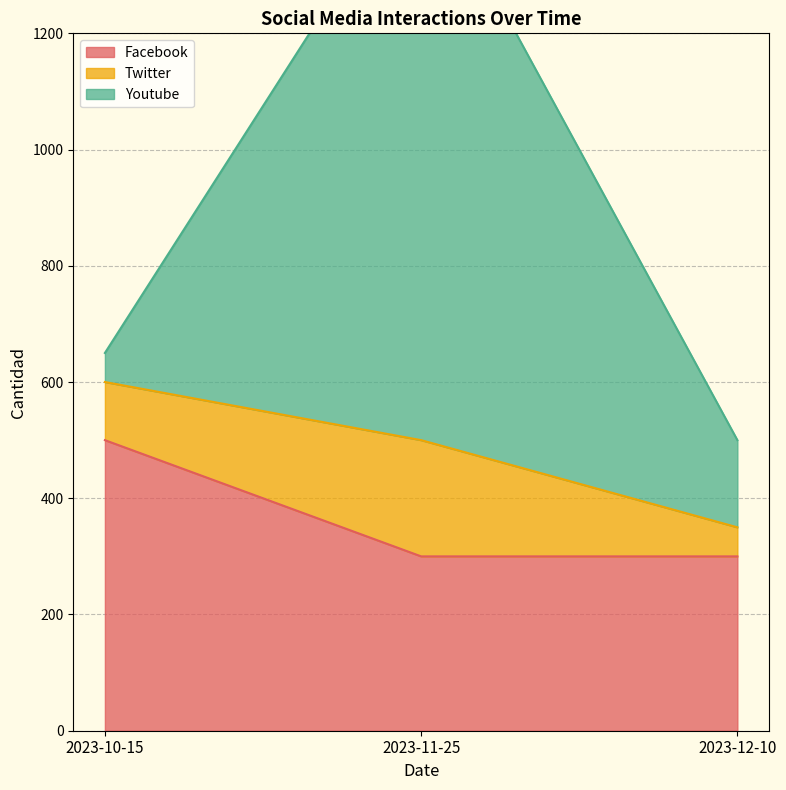

What is the lowest value of the Facebook series?

300